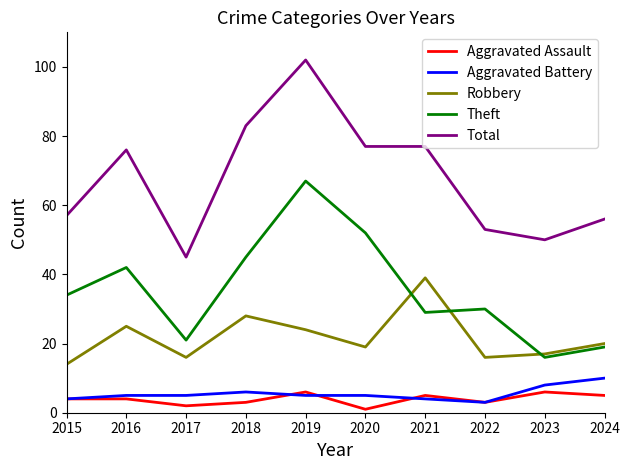

What is the difference between the second highest and second lowest values in the Total series?

33